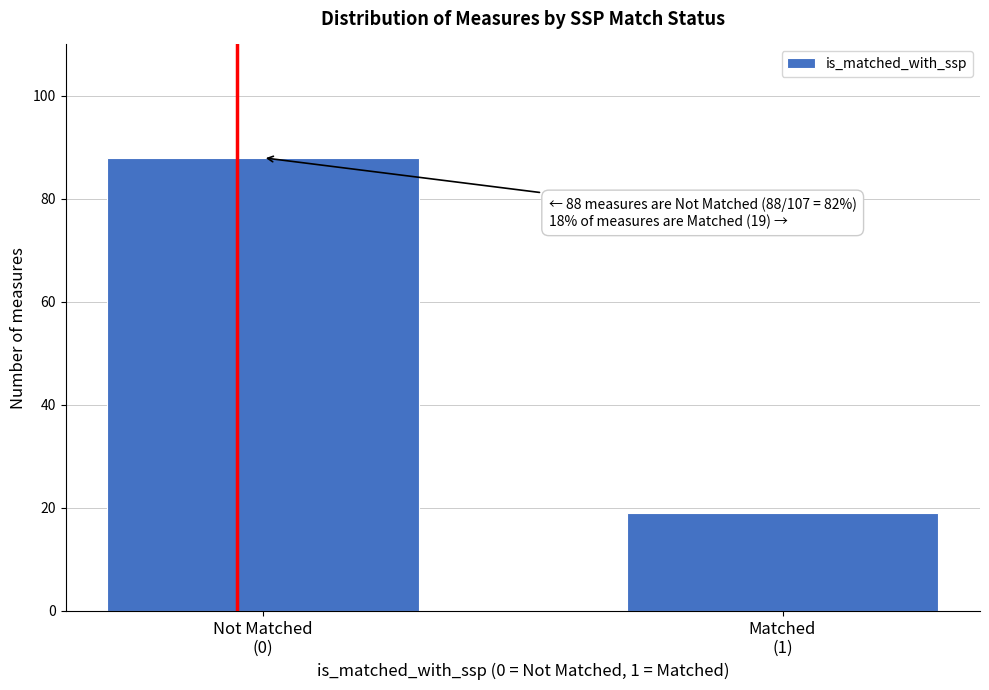

Reading right to left, list all the values displayed in this chart.

19	88